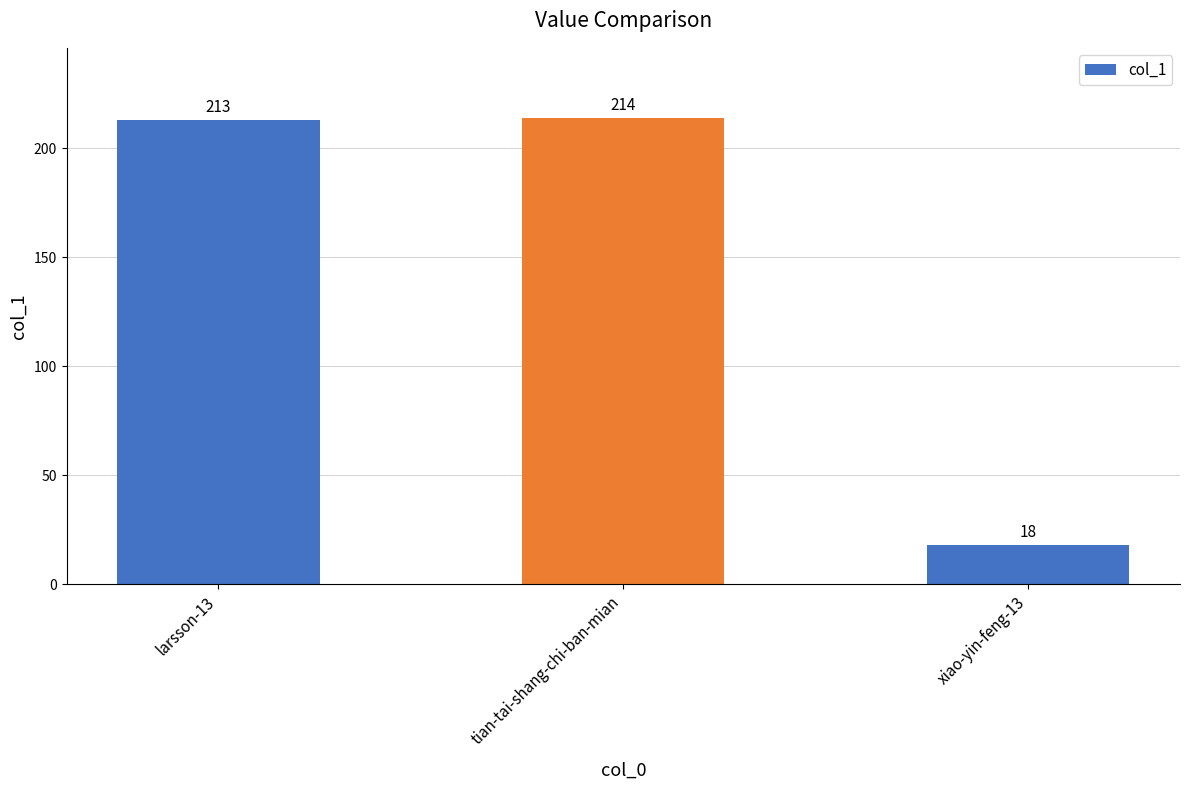

The chart shows a value of 18 at xiao-yin-feng-13. True or false?

True